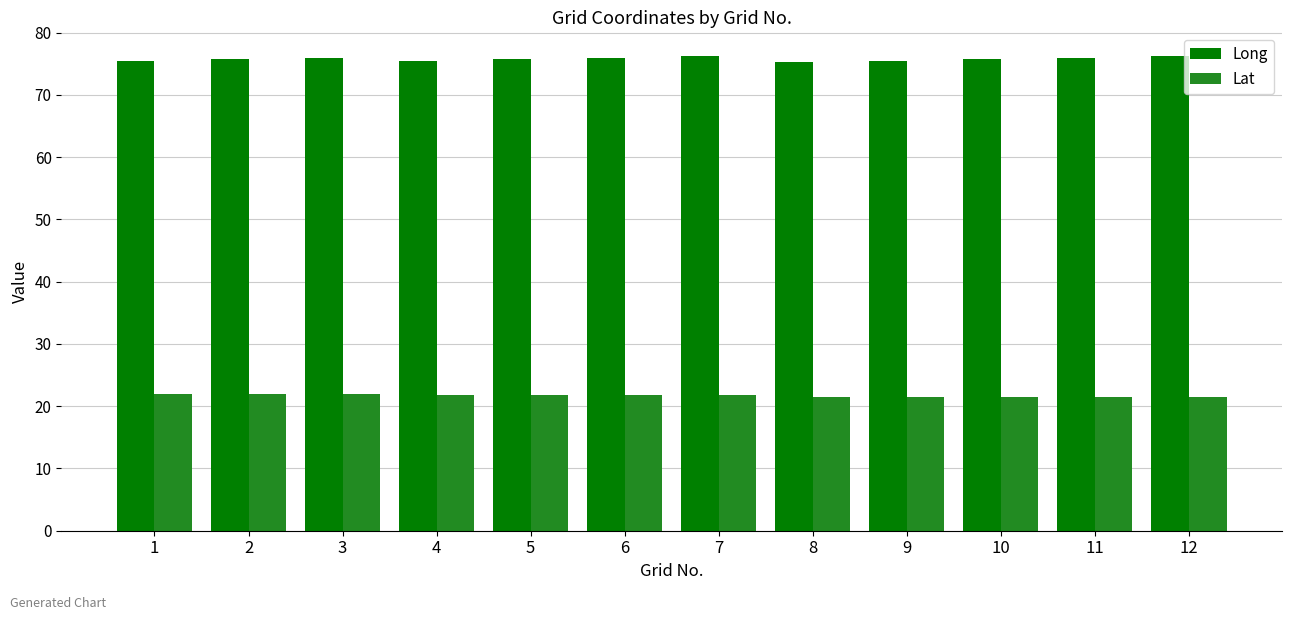

What is the value of the Lat bar at the 2nd from the left?

22.0